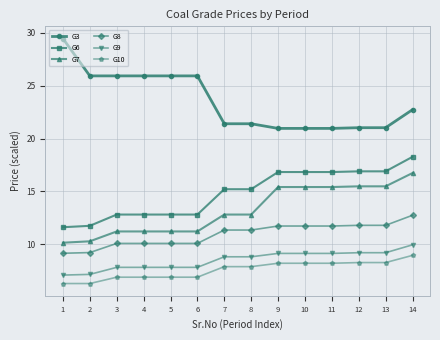

Is the value of G7 at 1 greater than the value of G8 at 13?

No